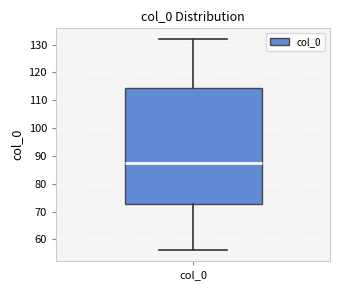

Where is the lower edge of the box for col_0 on the y-axis? The values are not printed on the chart, so give them approximately, as read against the axis.

73